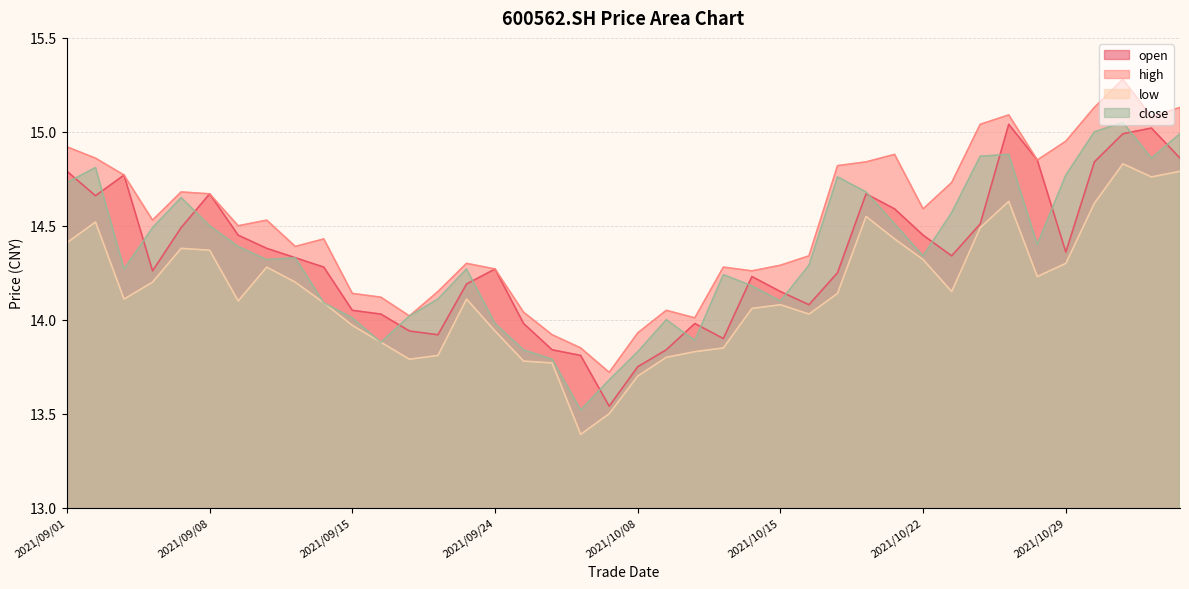

The value of close at 2021/11/04 is 8.4. True or false?

False